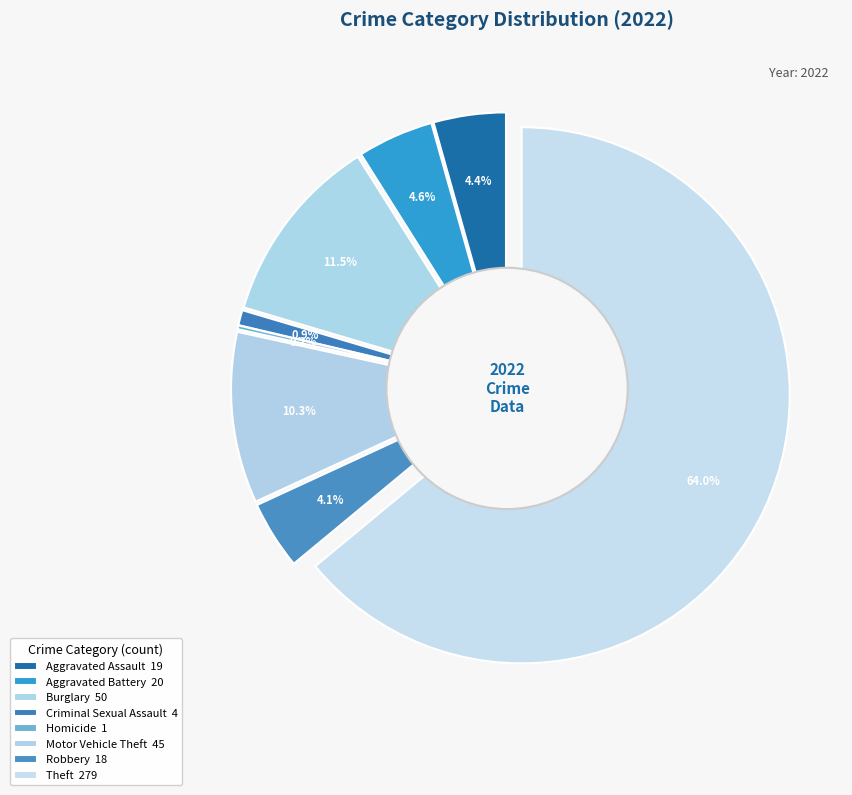

Count the number of slices in the pie.

9